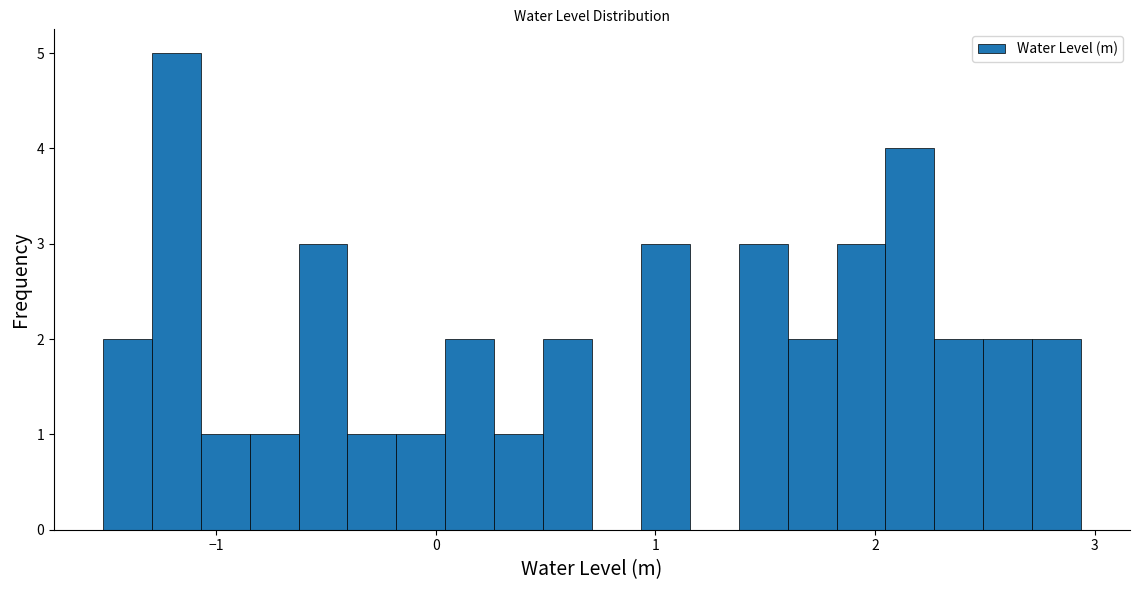

Read against the x-axis, roughly where is the centre of the tallest bar?

-1.2